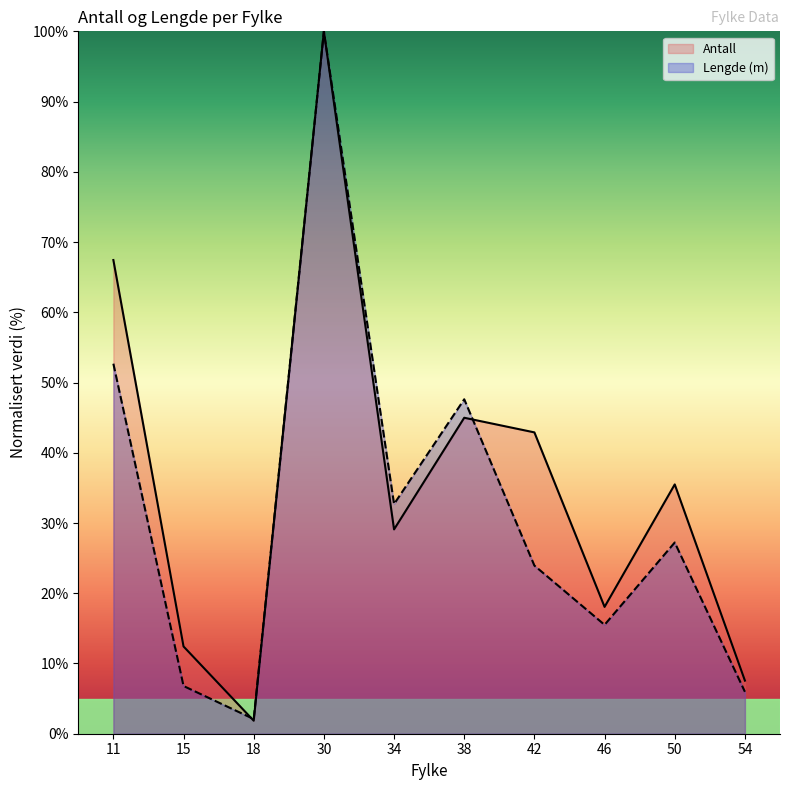

Where is the first local minimum for Lengde (m)?

18